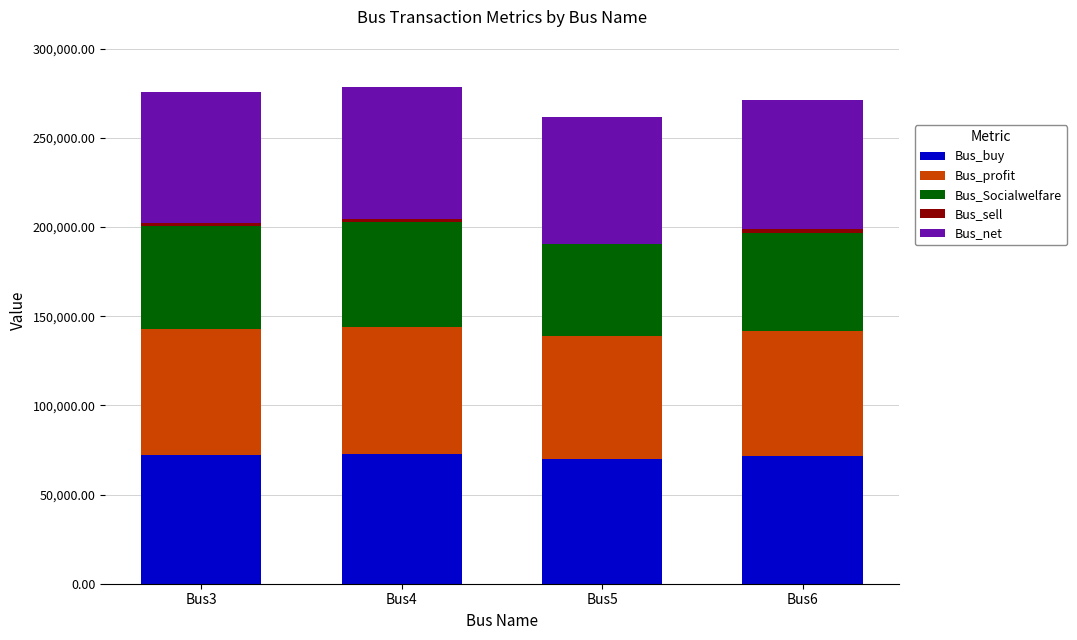

What is the total value across all series at Bus5?

261414.9